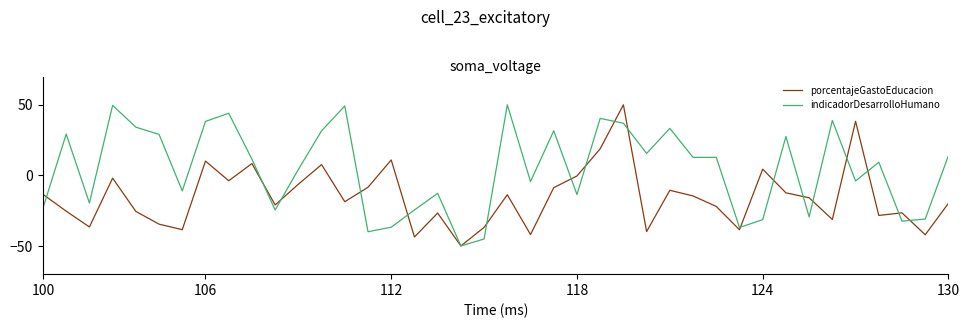

True or false: indicadorDesarrolloHumano and porcentajeGastoEducacion cross at least once.

True